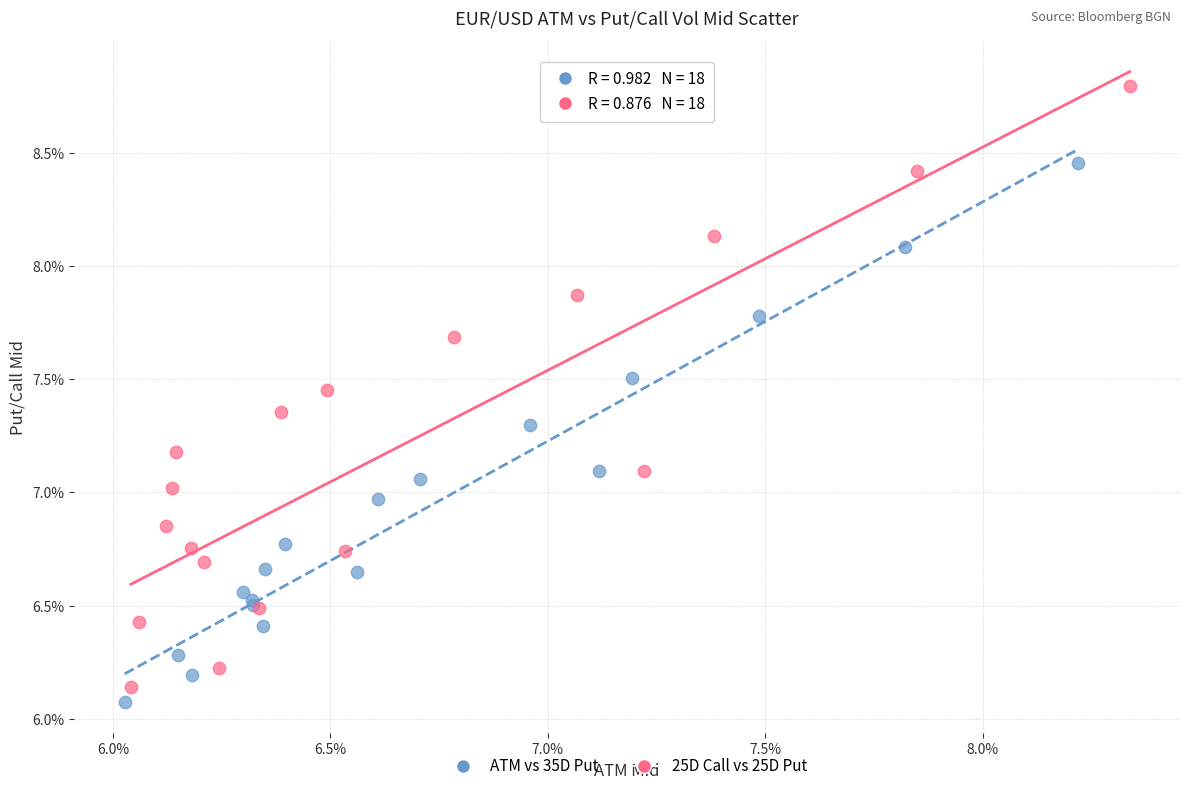

Which series contains the highest Y value?

25D Call vs 25D Put